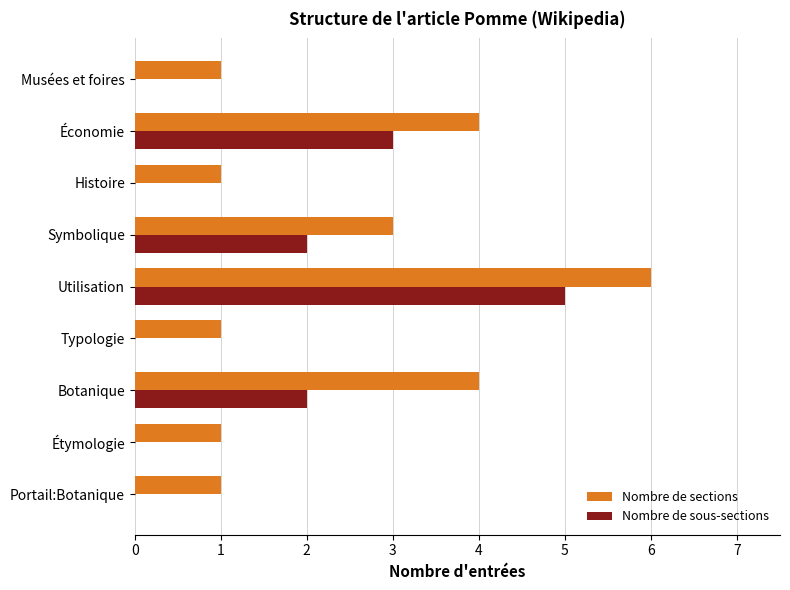

Which series has the largest total across all categories?

Nombre de sections